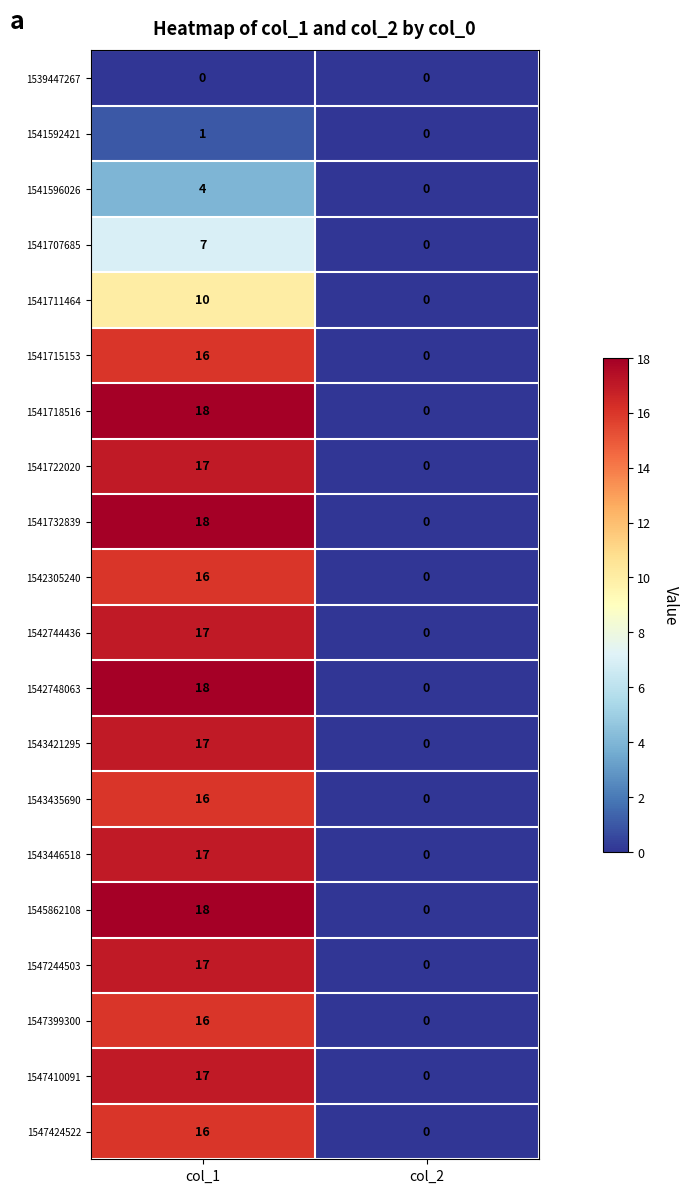

How many values in the 1543435690 series are below 16?

1